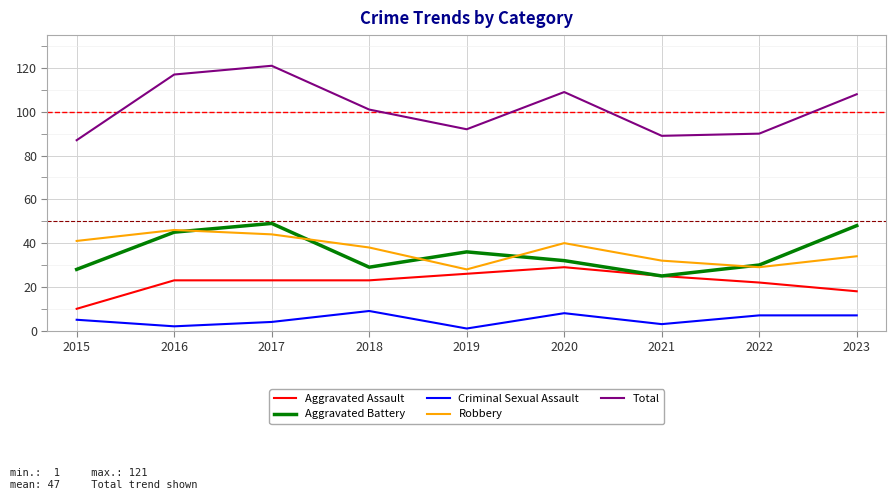

At which category does Robbery reach its first local valley?

2019